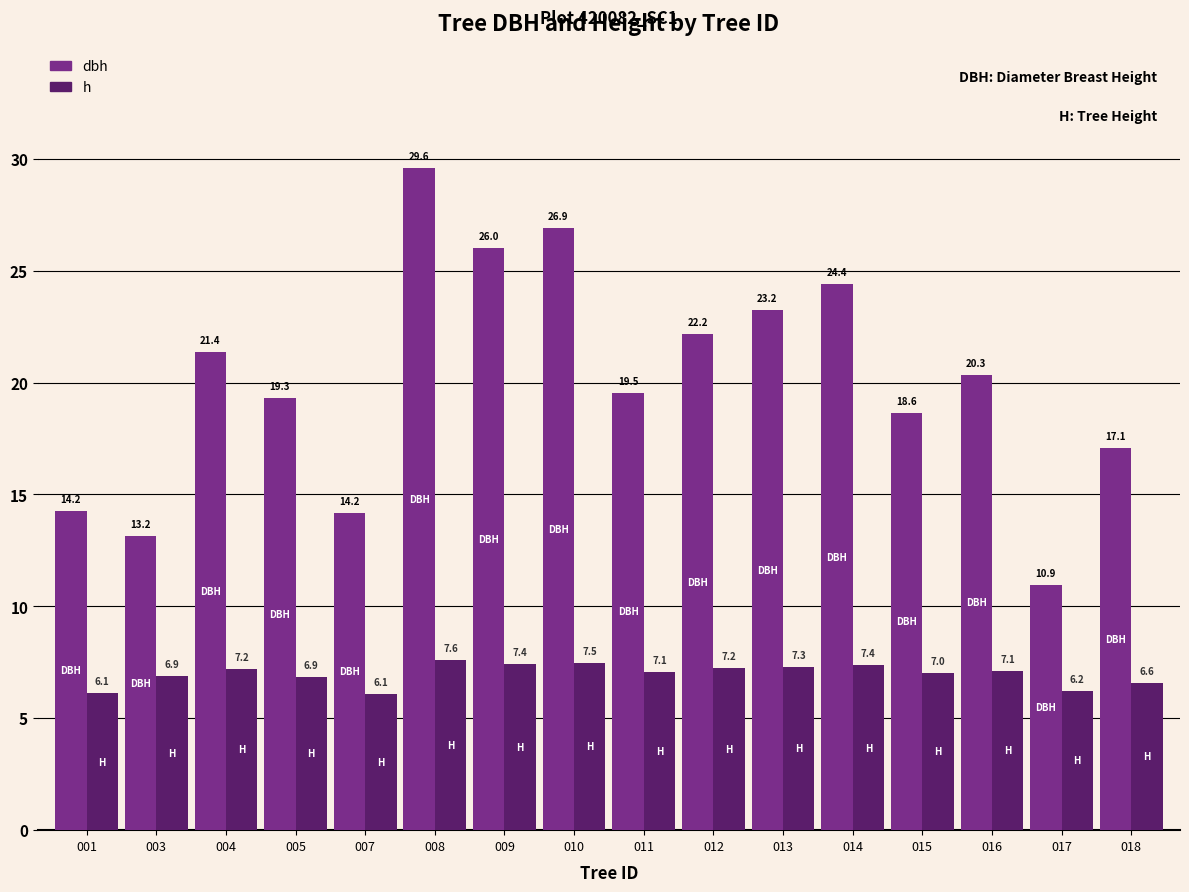

At which label is h closest to 6?

007